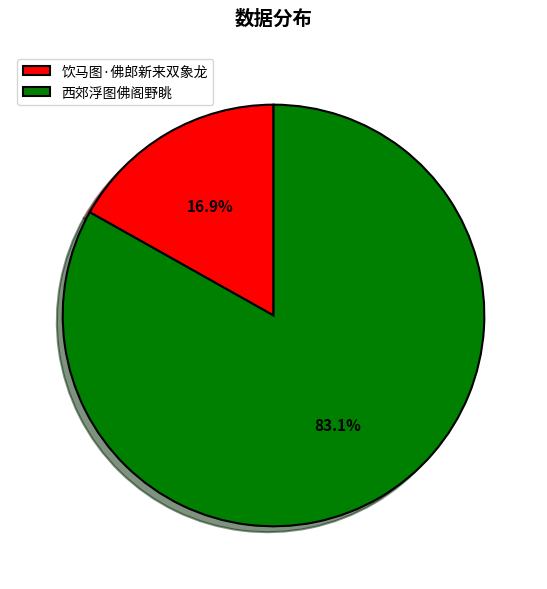

To the nearest percent, what is the difference between the 饮马图·佛郎新来双象龙 and 西郊浮图佛阁野眺 slice percentages?

66%